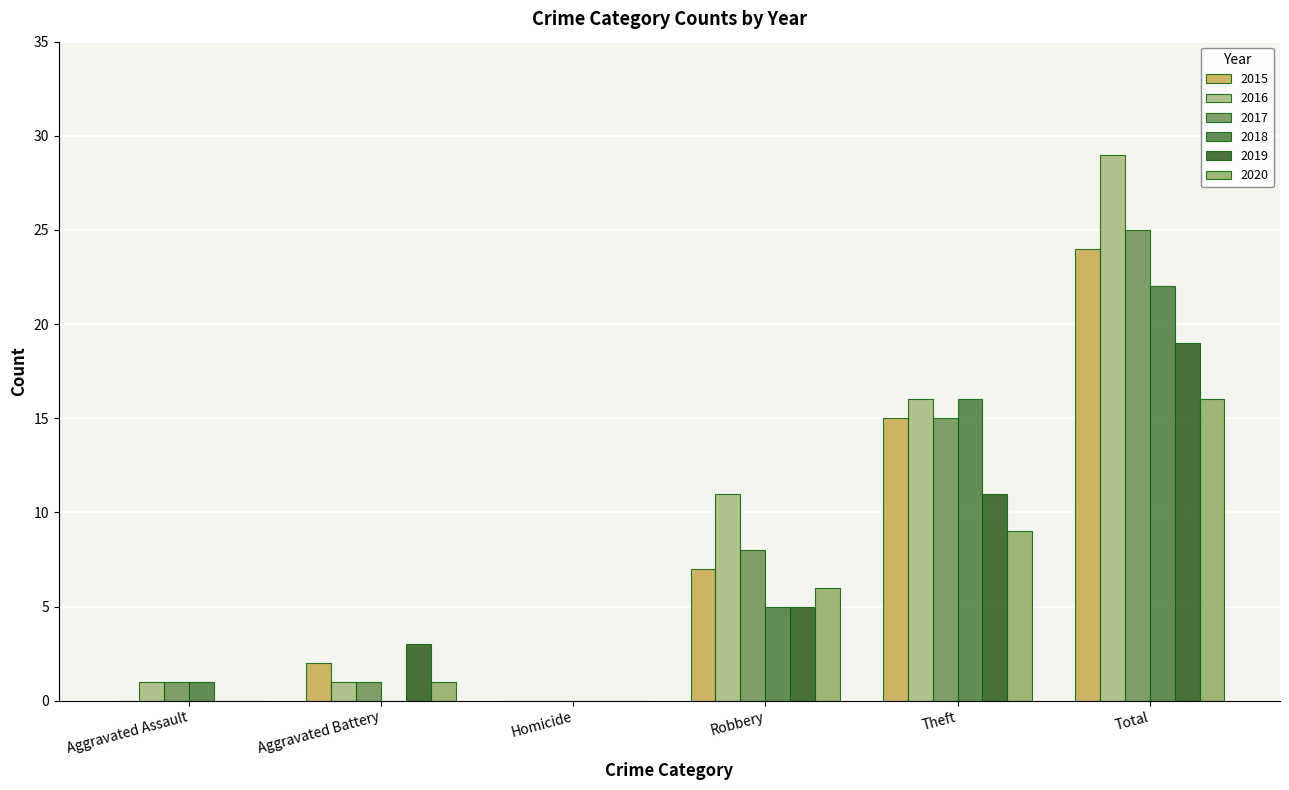

What is the value of the 2015 bar at the 5th from the left?

15